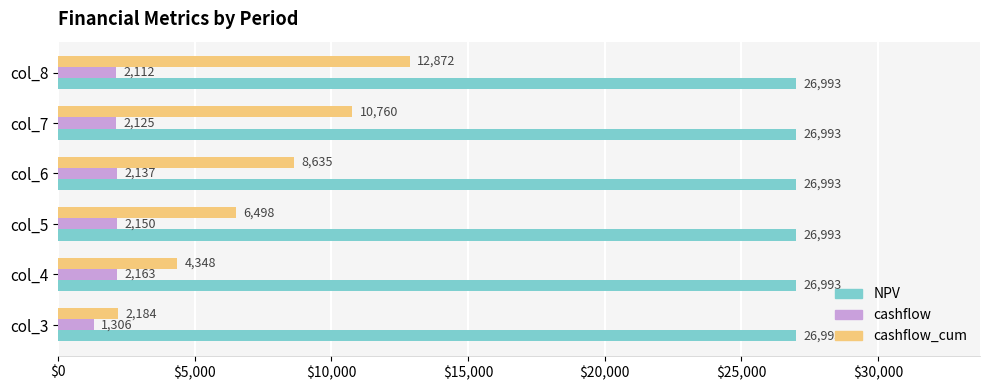

Which series has the largest total across all categories?

NPV